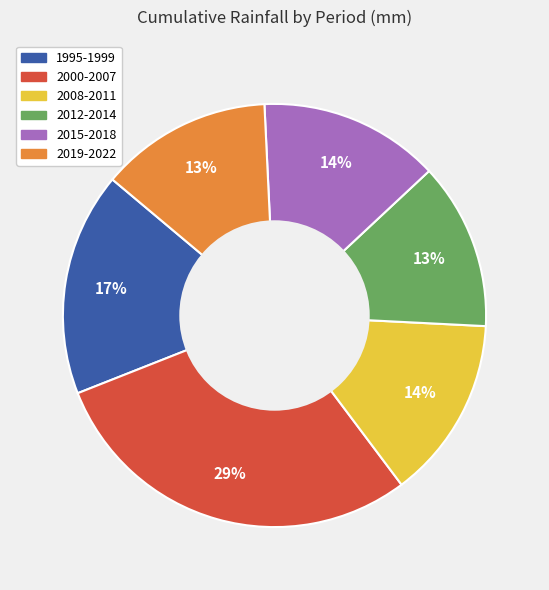

Is 1995-1999 the majority of the pie?

No